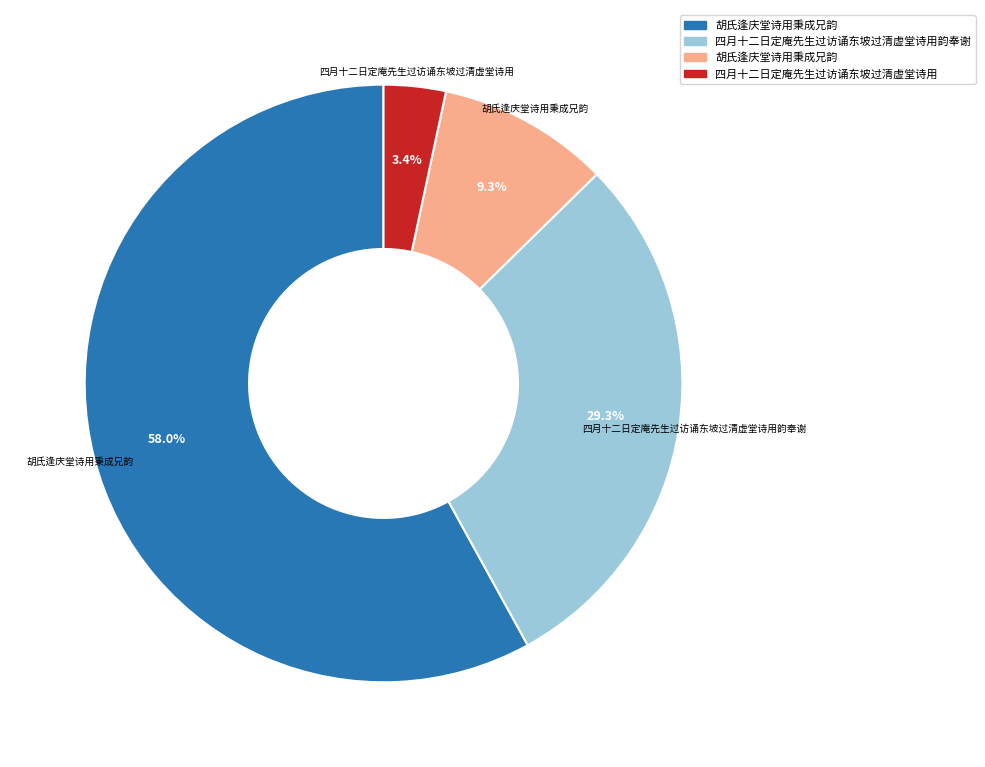

Is there any slice that represents more than half of the pie?

Yes